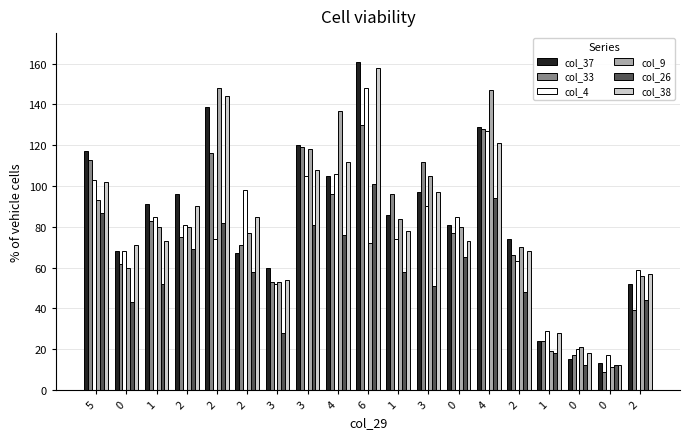

What is the label of the 4th bar from the left?

2